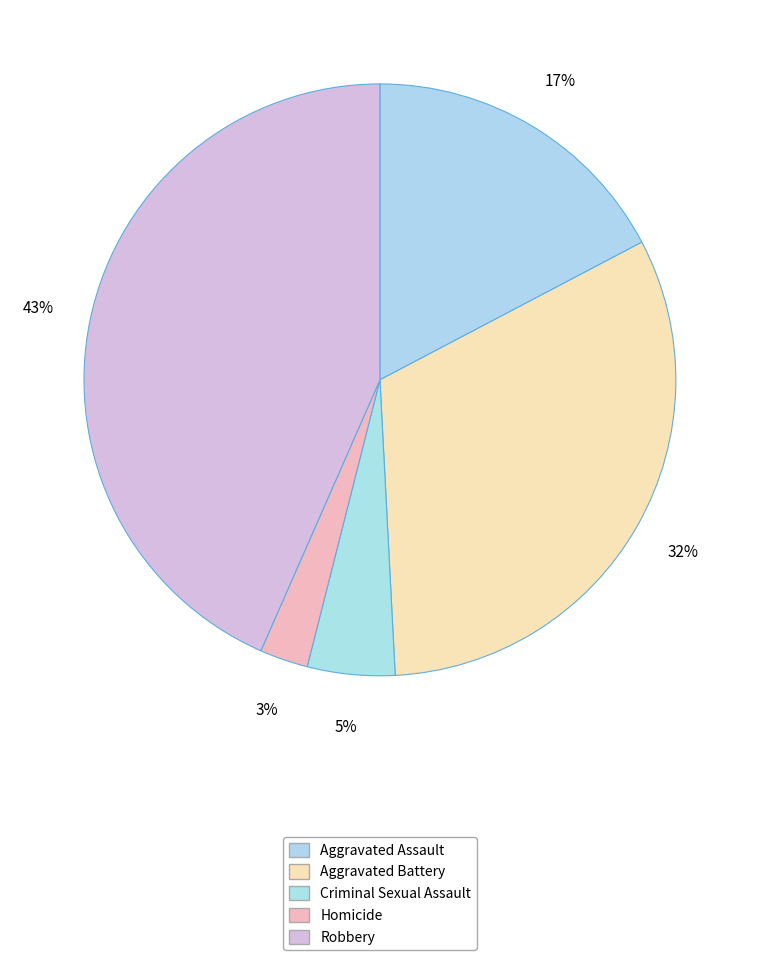

What is the largest slice in the pie chart?

Robbery